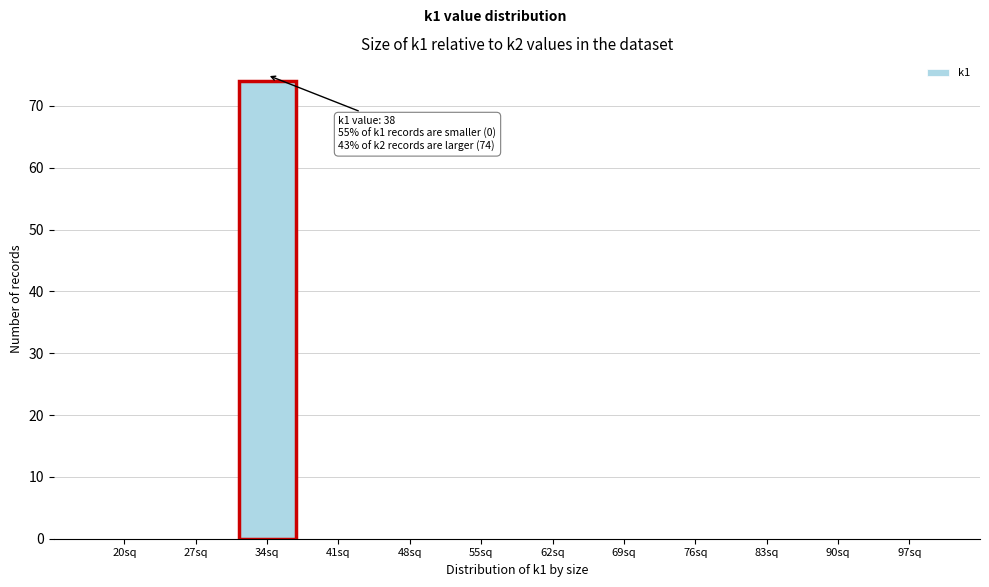

Reading left to right, extract all data points from this chart.

20sq=0	27sq=0	34sq=74	41sq=0	48sq=0	55sq=0	62sq=0	69sq=0	76sq=0	83sq=0	90sq=0	97sq=0